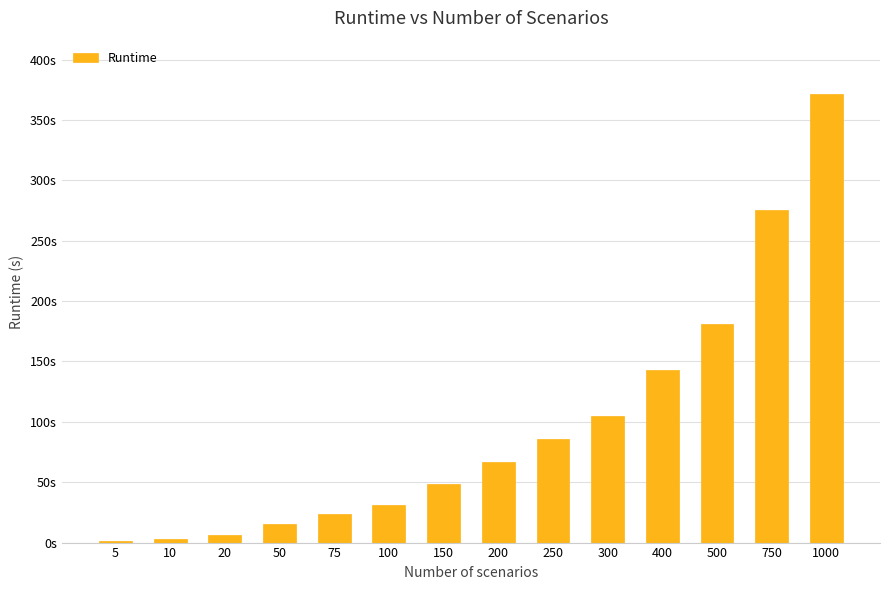

What is the sum of all values?

1357.3